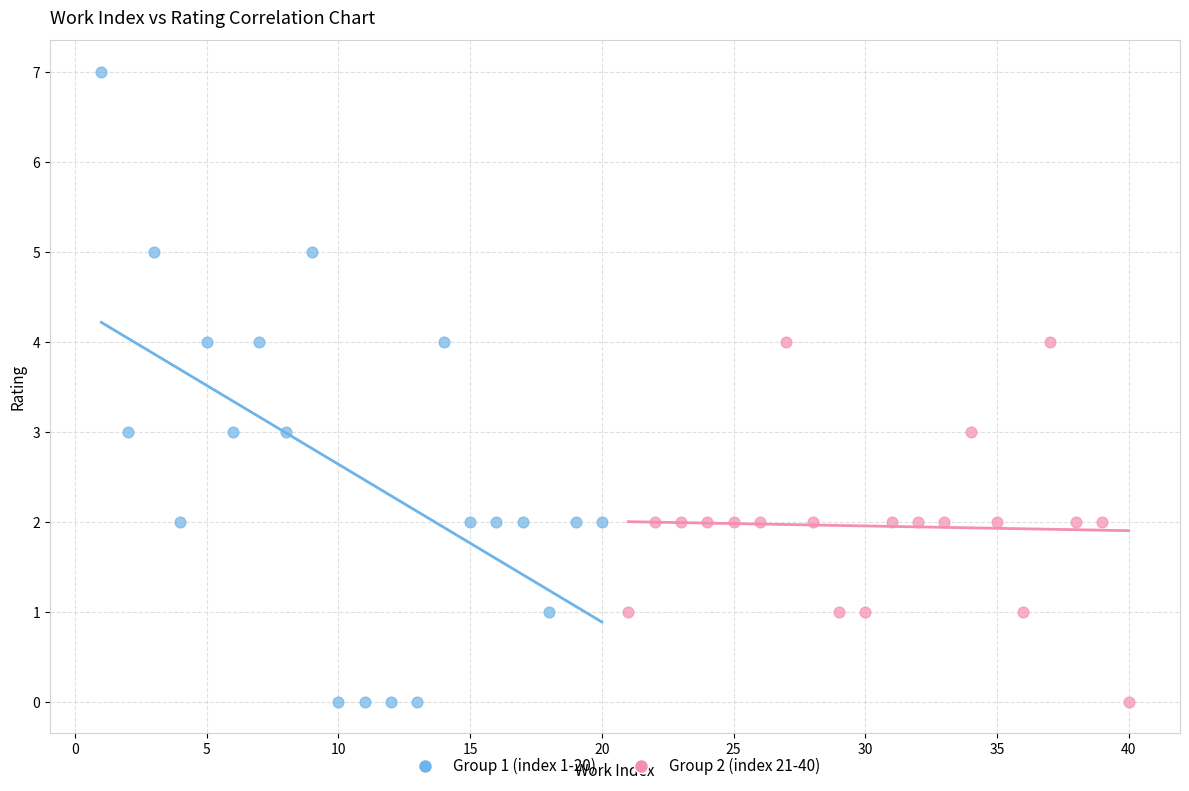

Which series reaches the maximum Y coordinate?

Group 1 (index 1-20)